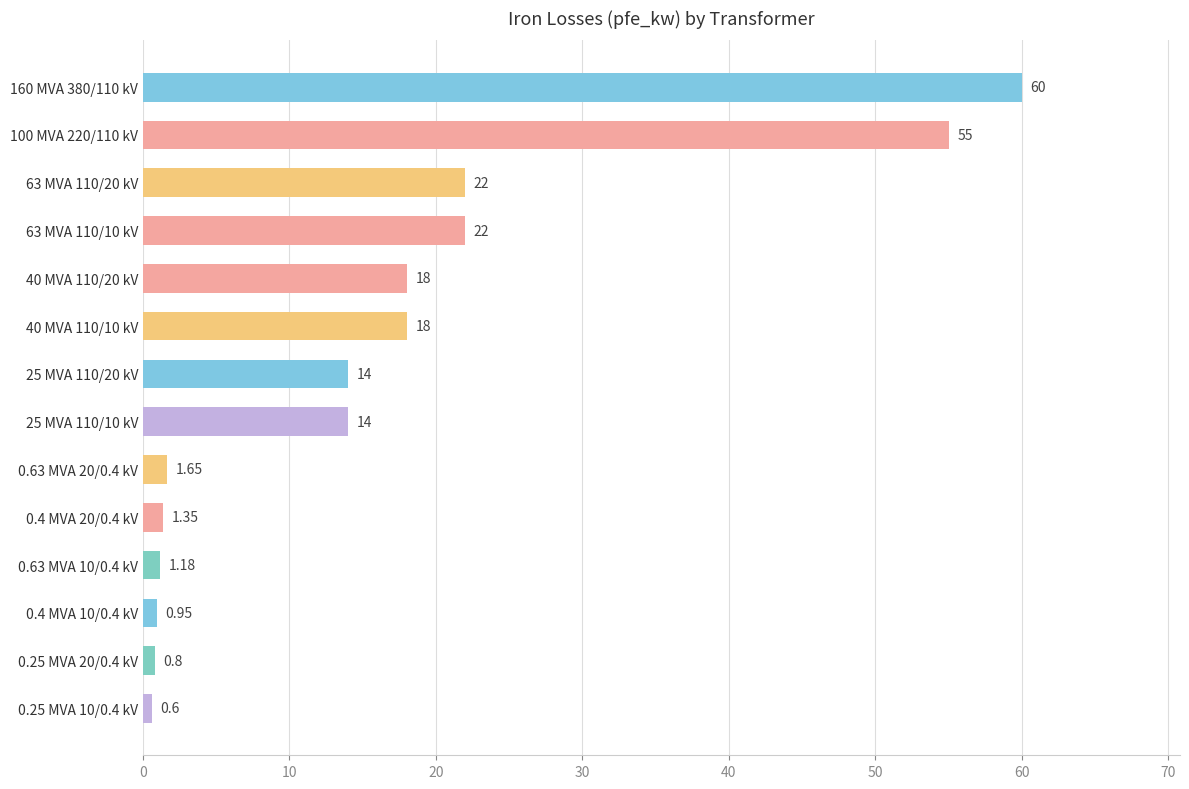

At which category does the chart reach its minimum across all series?

0.25 MVA 10/0.4 kV